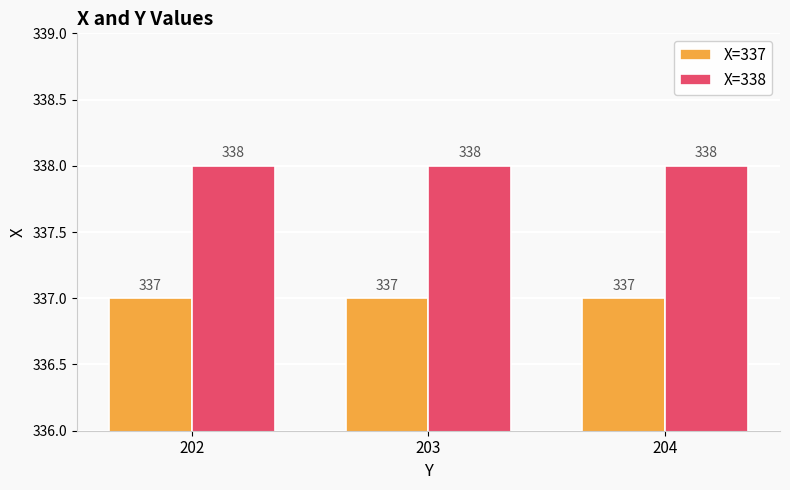

What is the smallest value displayed?

337